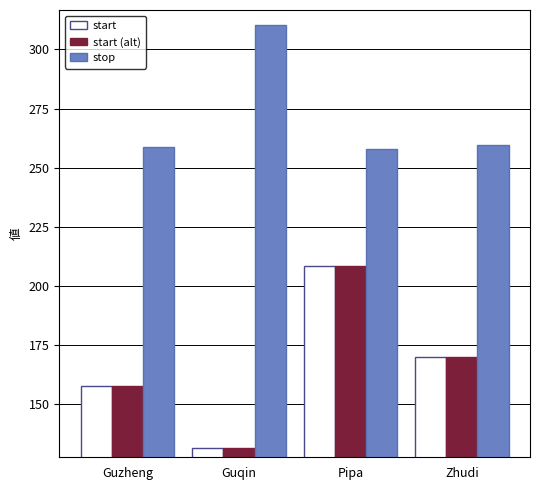

What is the difference between the maximum and minimum values in the start series?

76.8